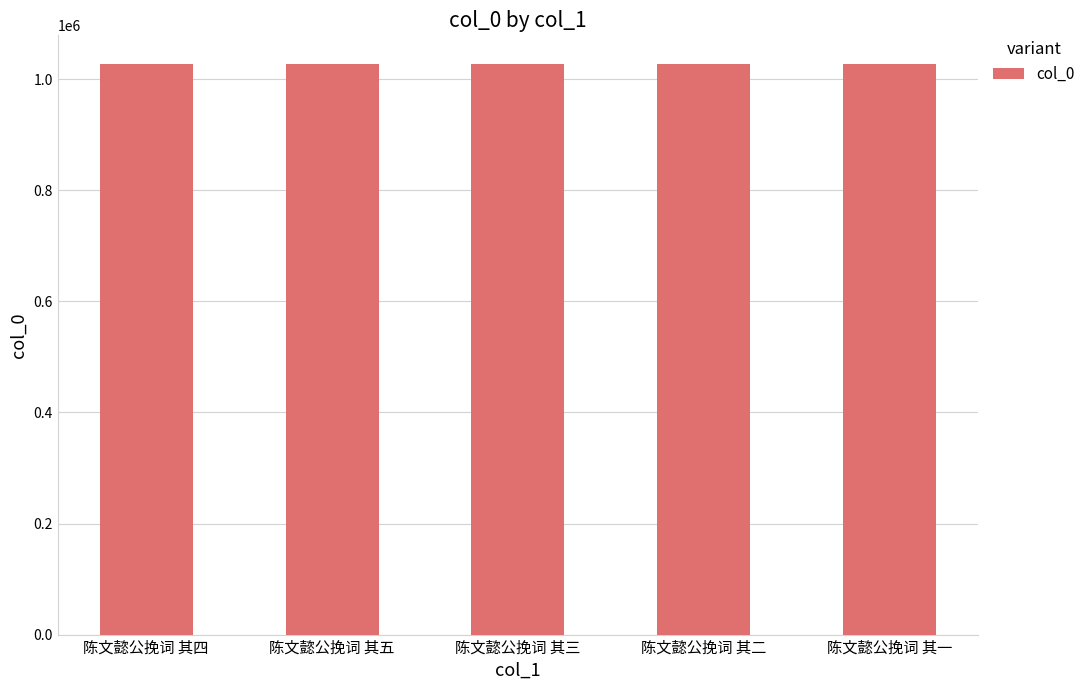

How many categories are shown in the chart?

5